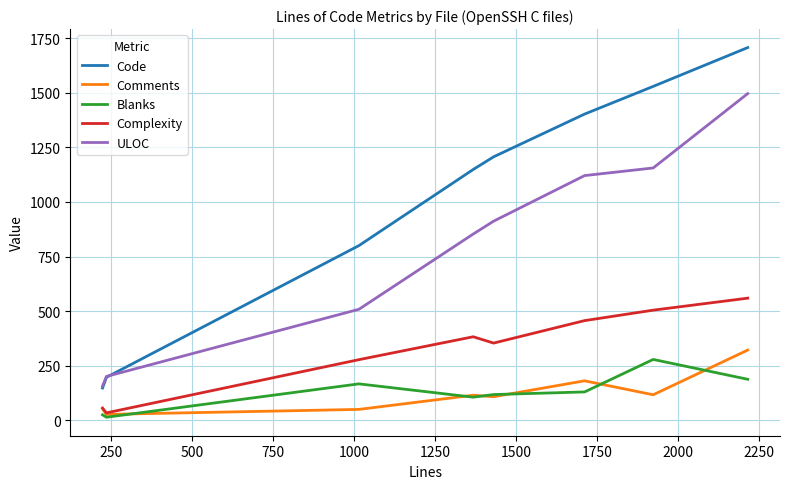

In Complexity, how many points are lower than both neighbors (excluding endpoints)?

2